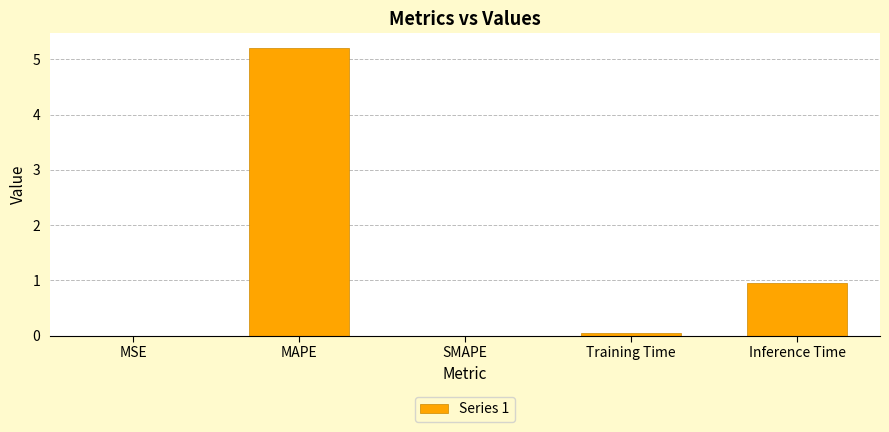

What is the sum of all values?

6.2